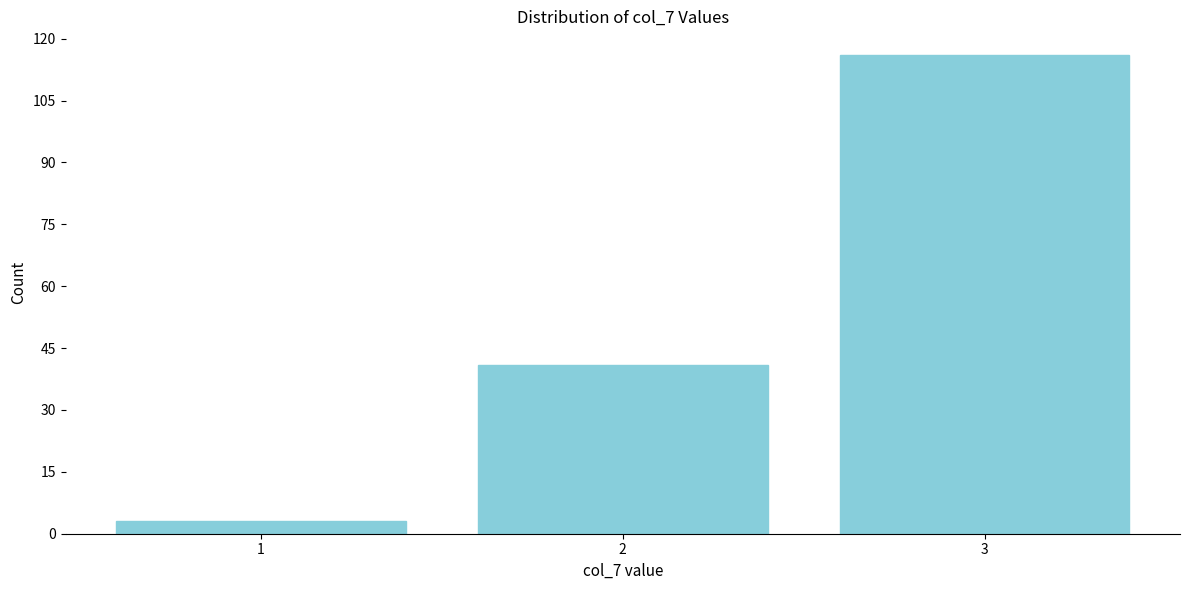

Reading right to left, list all the values displayed in this chart.

116	41	3